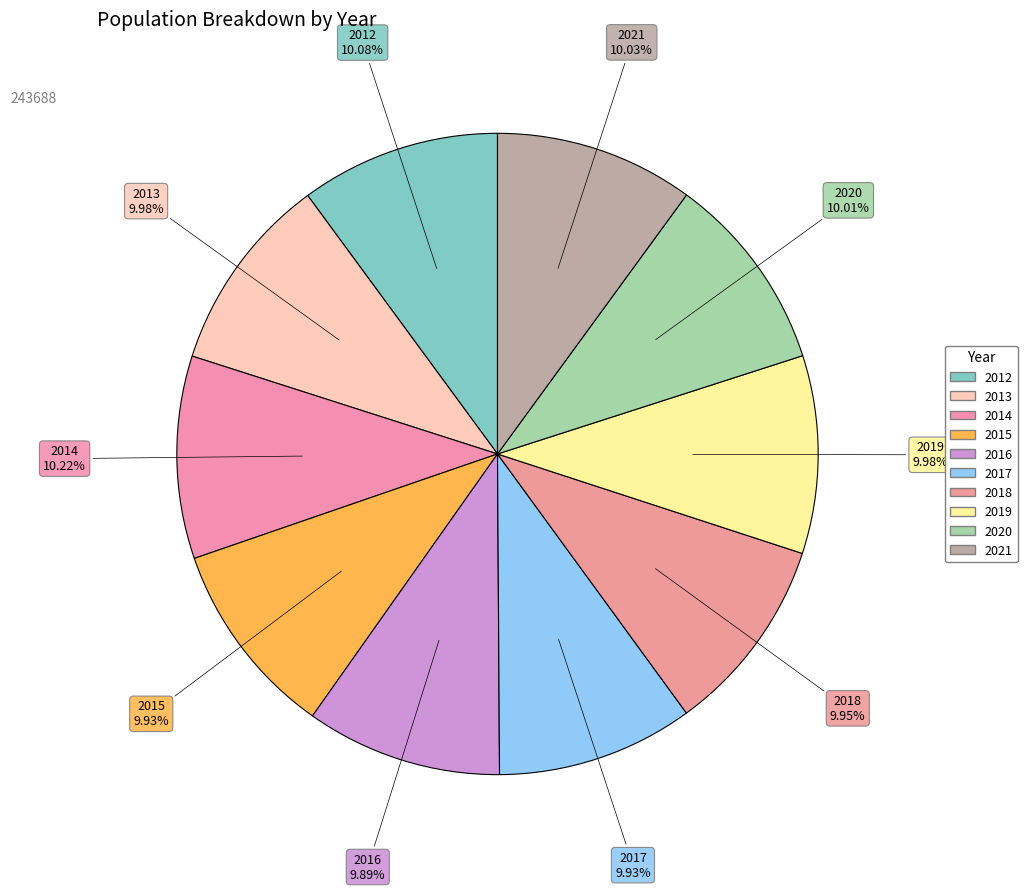

Which slice is the largest?

2014